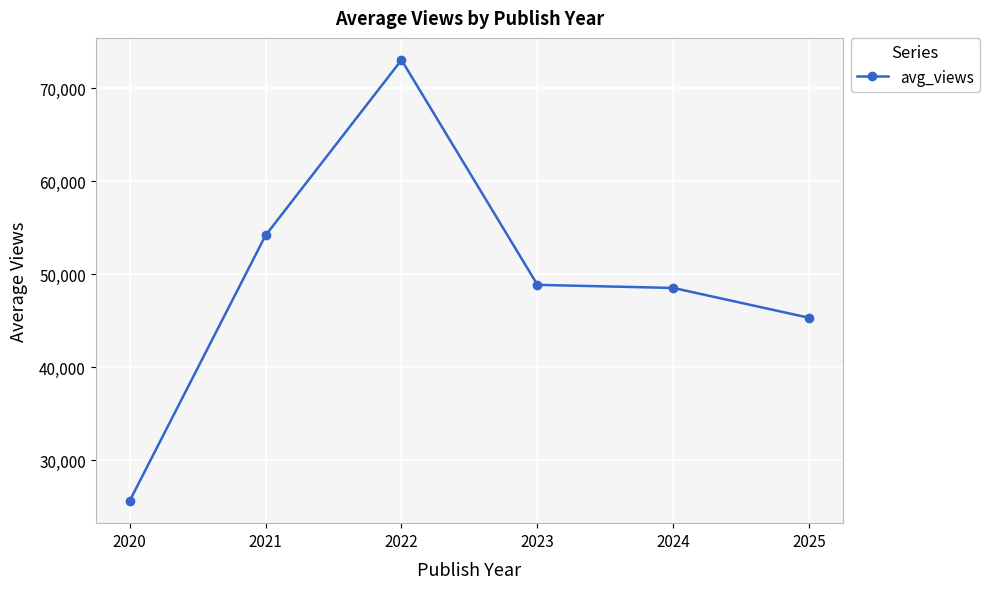

What is the sum of the values at 2023 and 2022?

121907.1